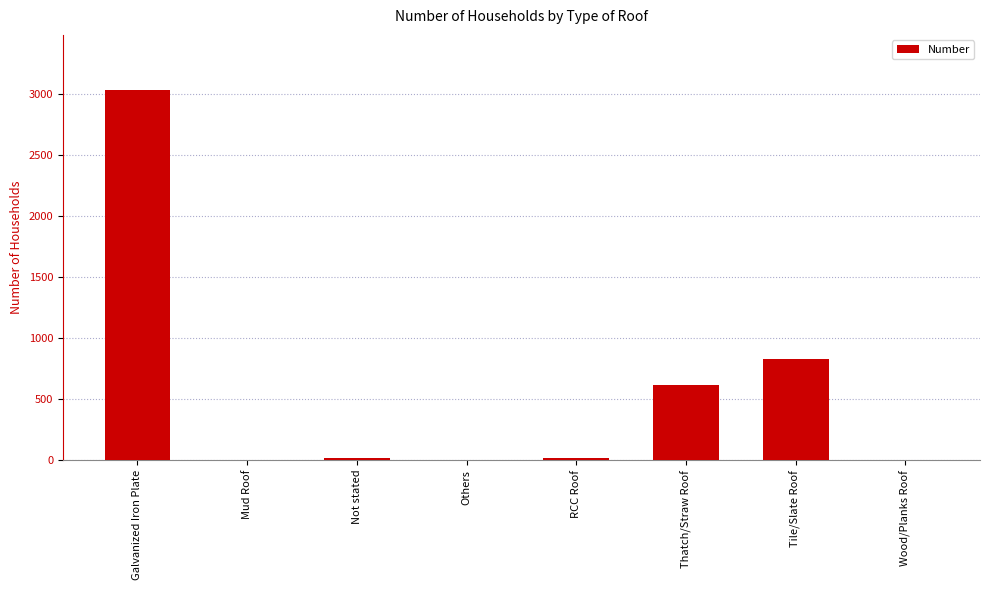

What is the greatest value displayed?

3034